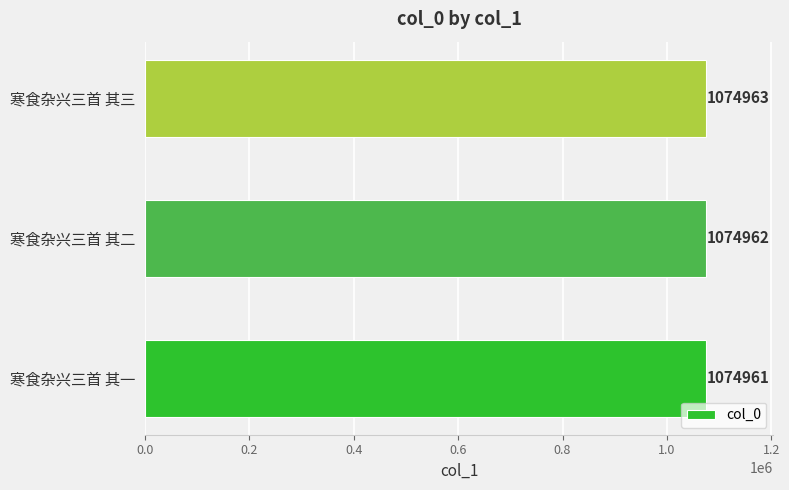

Is it true that the value at 寒食杂兴三首 其三 is 1074963?

True